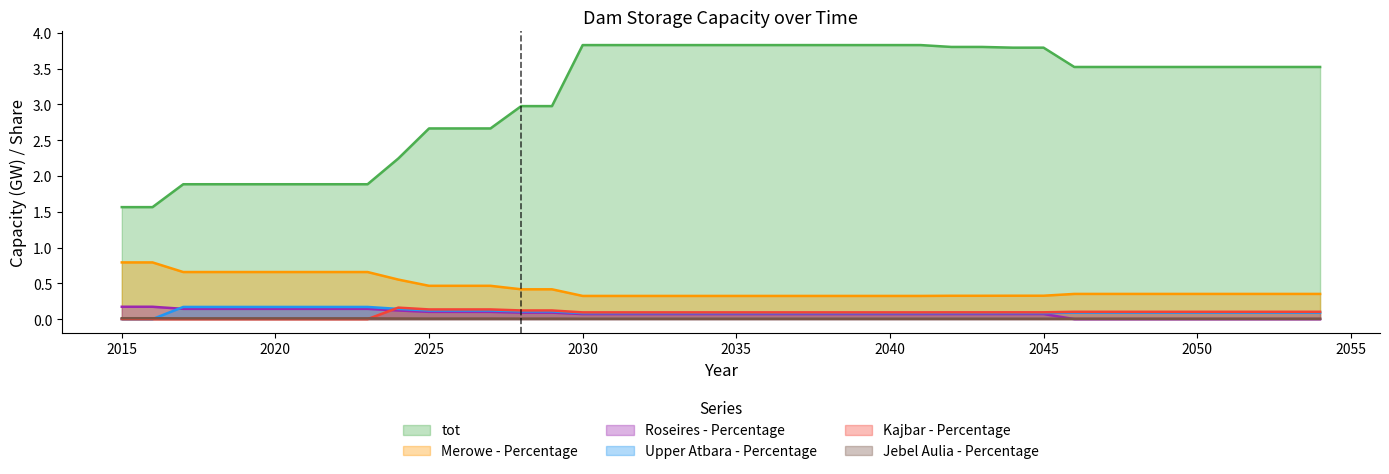

The Upper Atbara - Percentage series shows 0.1 at 2031. True or false?

True